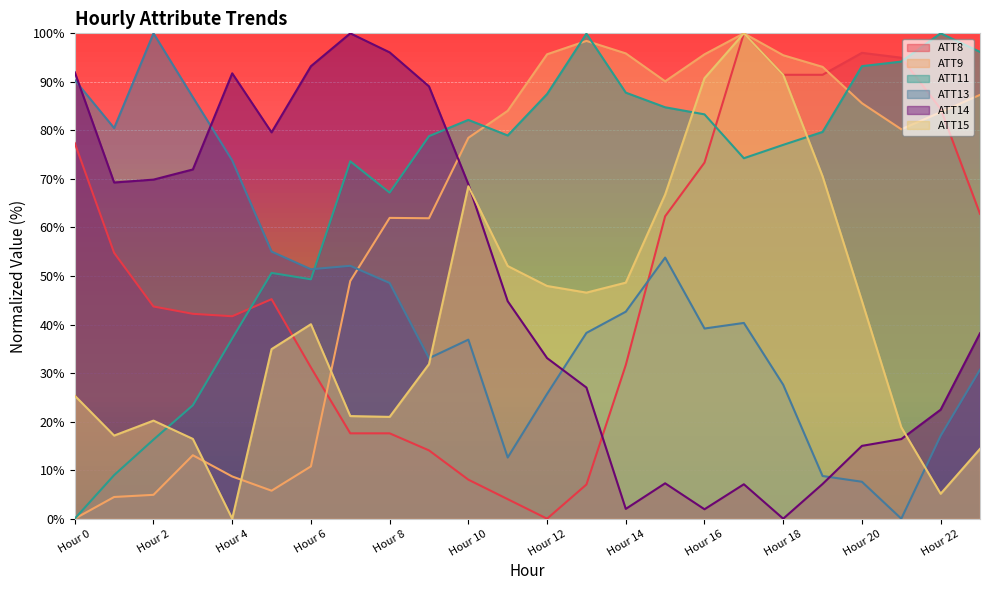

Where is the first local maximum for ATT8?

5